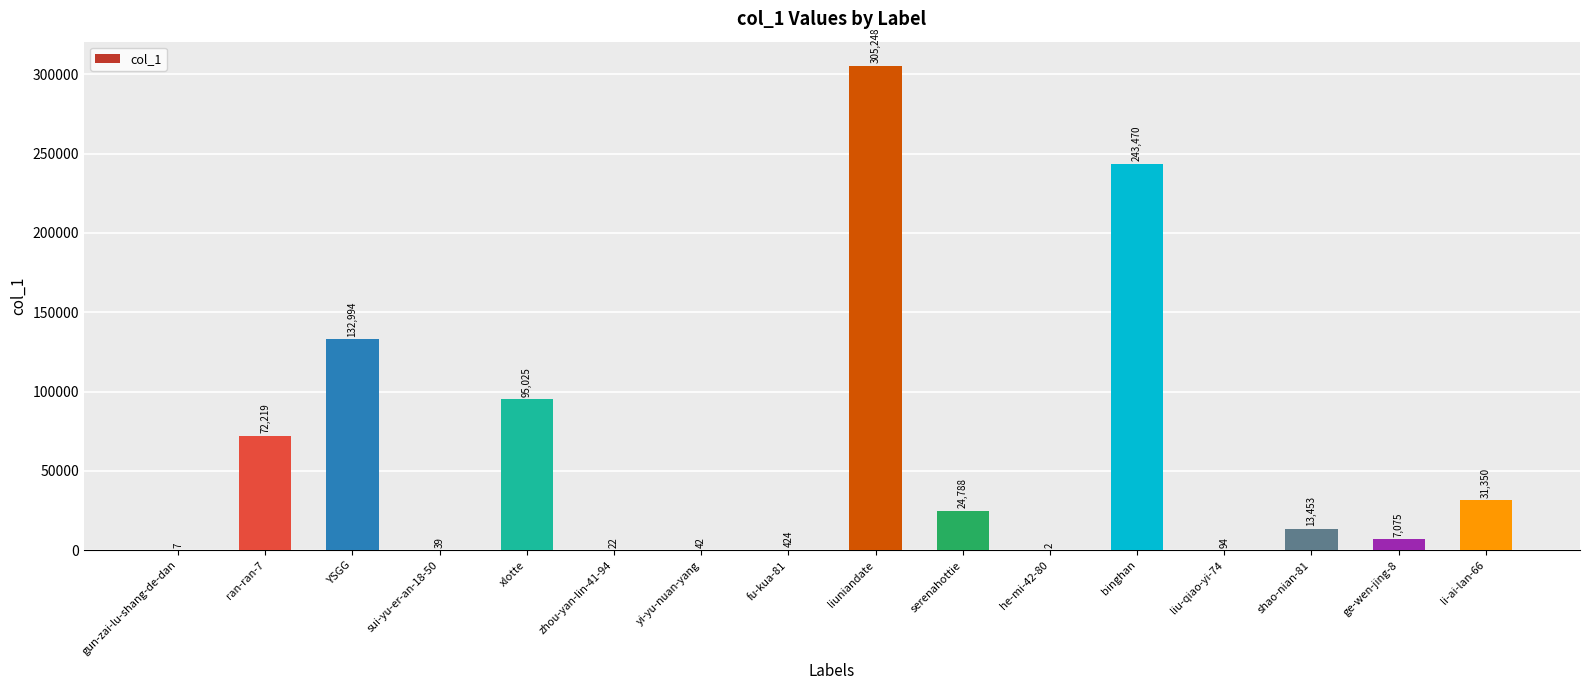

Between liu-qiao-yi-74 and ran-ran-7, which is larger?

ran-ran-7